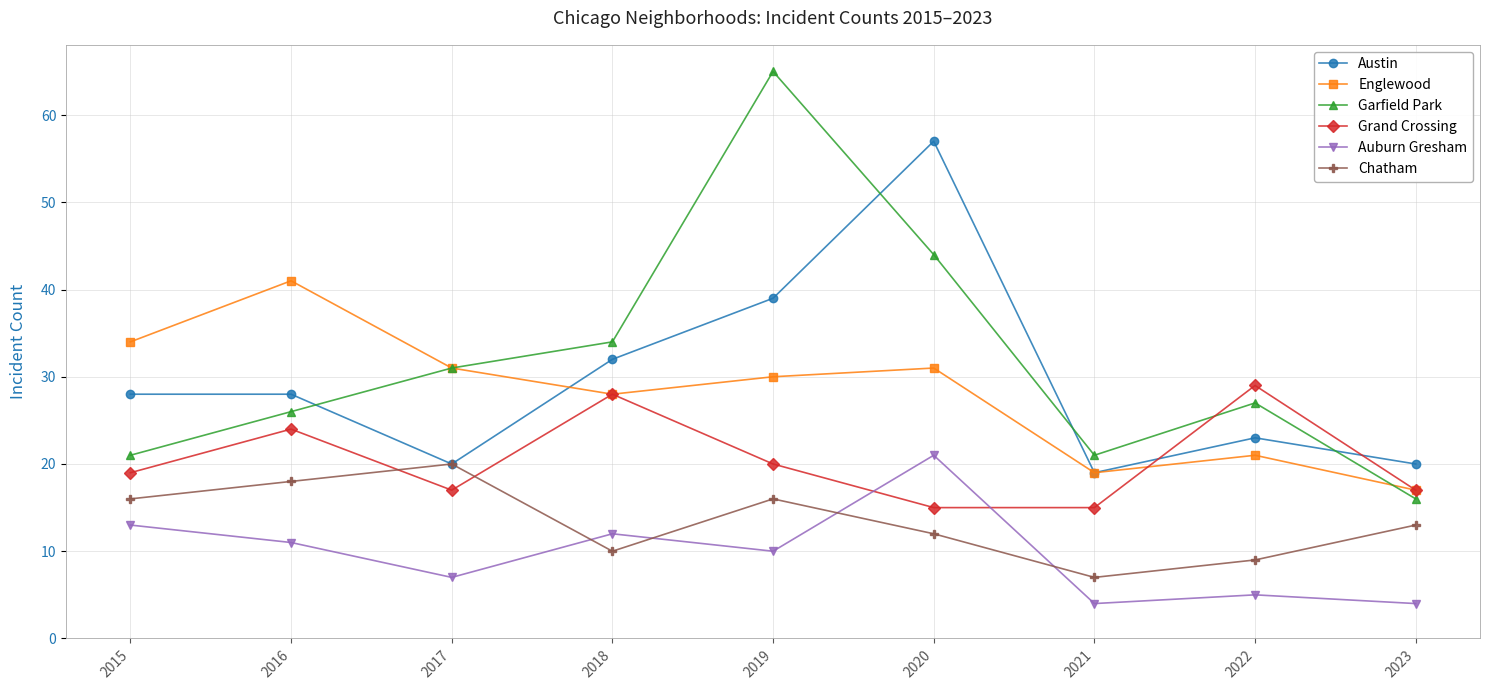

What is the value of the Austin point at the 7th from the left?

19